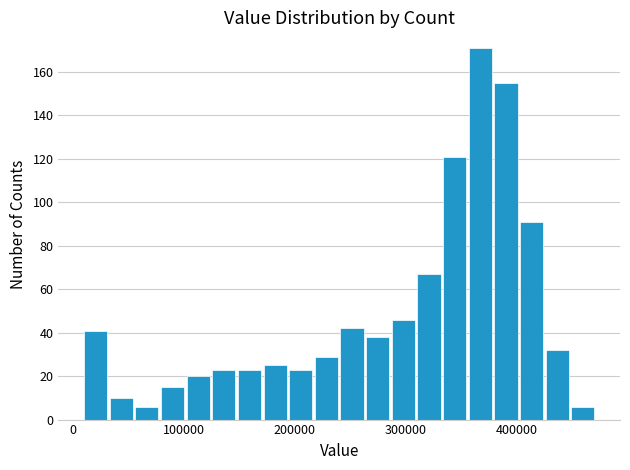

Read against the x-axis, roughly where is the centre of the tallest bar?

370000